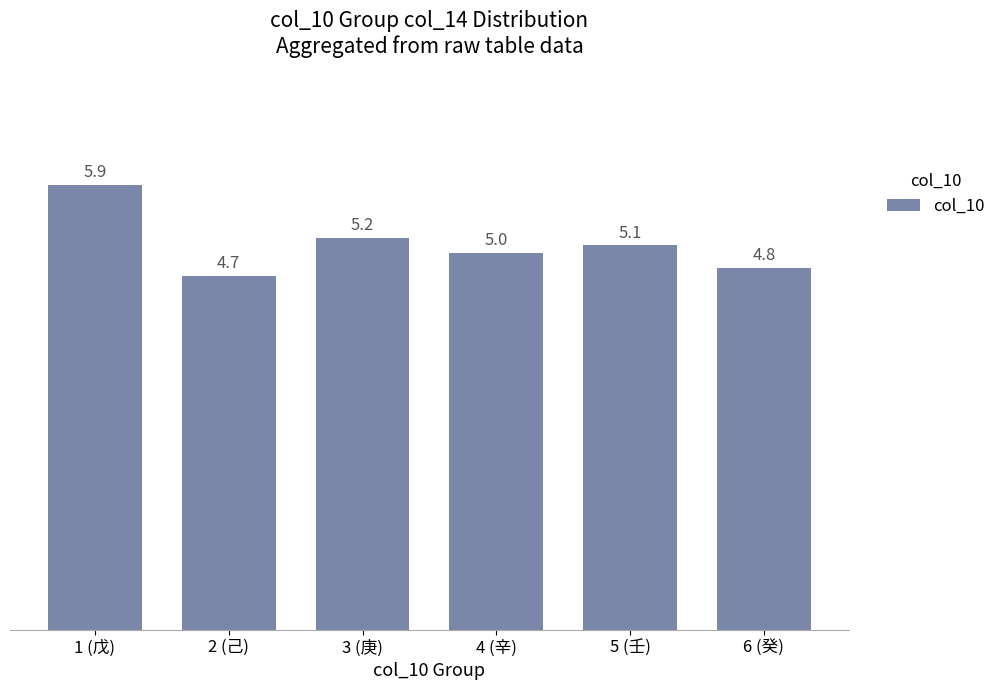

What is the value of the 2nd bar from the left?

4.7